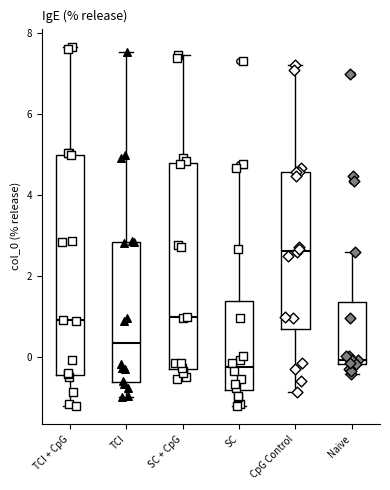

Reading left to right, read every box against the y-axis: the position of its median line, the range the box covers, and the ends of its whiskers. The values are not printed on the chart, so give them approximately, as read against the axis.

TCI + CpG: median 1.0, box -0.4 to 5.0, whiskers -1.2 to 7.6
TCI: median 0.4, box -0.6 to 2.8, whiskers -1.0 to 7.6
SC + CpG: median 1.0, box -0.2 to 4.8, whiskers -0.6 to 7.4
SC: median -0.2, box -0.8 to 1.4, whiskers -1.2 to 4.6
CpG Control: median 2.6, box 0.6 to 4.6, whiskers -0.8 to 7.2
Naive: median 0.0, box -0.2 to 1.4, whiskers -0.4 to 2.6